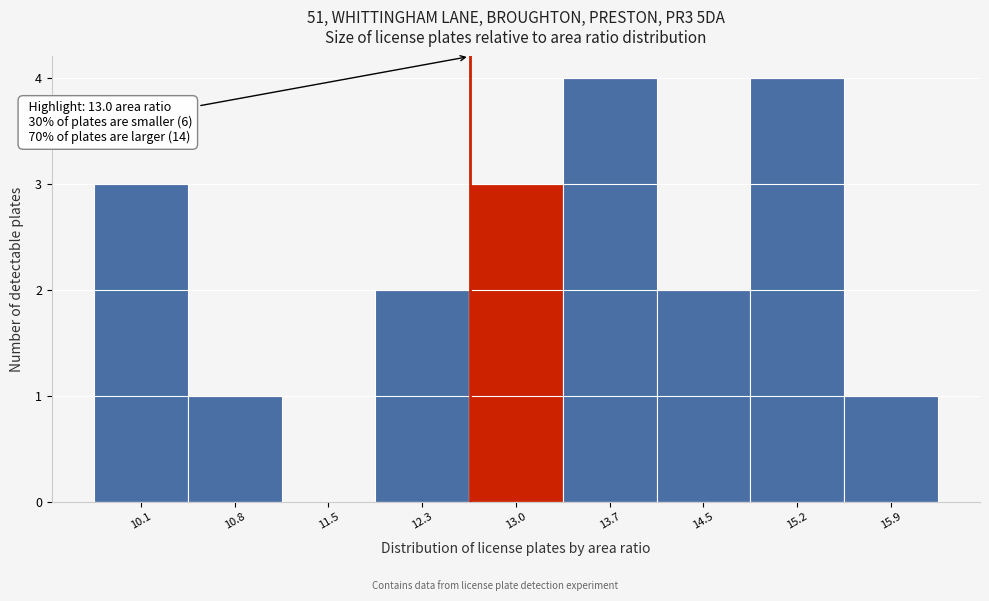

Reading right to left, transcribe all the data shown in this chart.

15.9=1	15.2=4	14.5=2	13.7=4	13.0=3	12.3=2	11.5=0	10.8=1	10.1=3